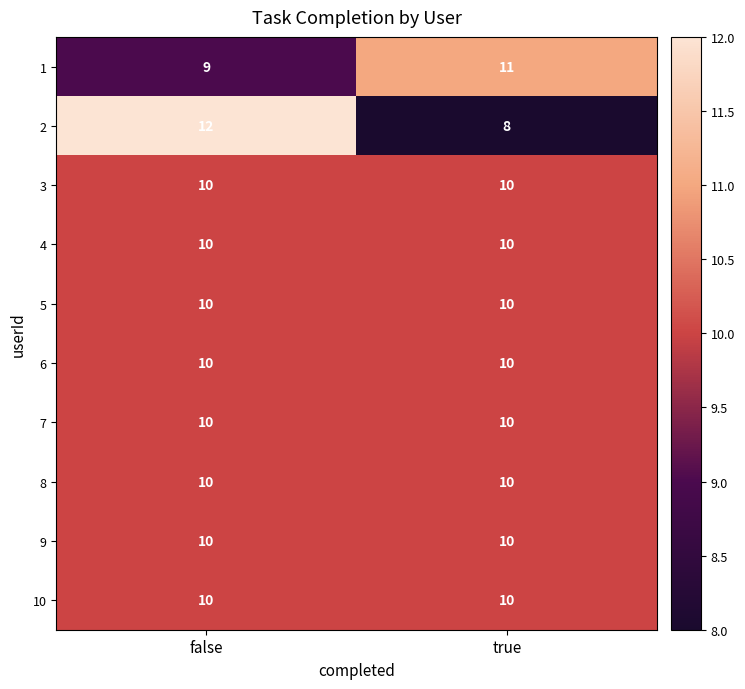

What is the smallest value displayed?

8